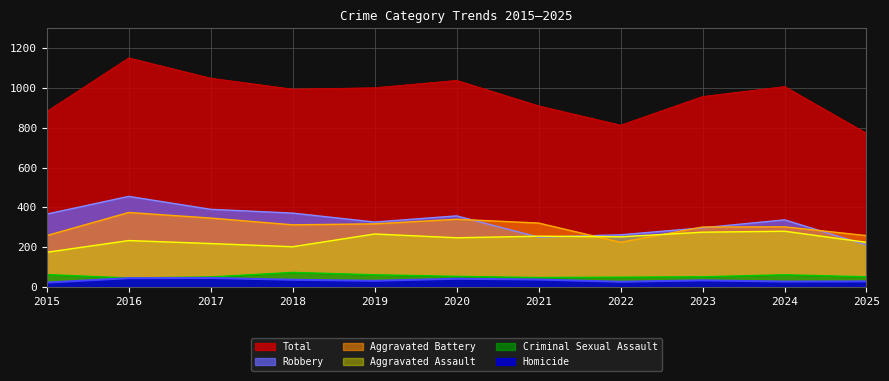

At which category is the sum across all series the highest?

2016